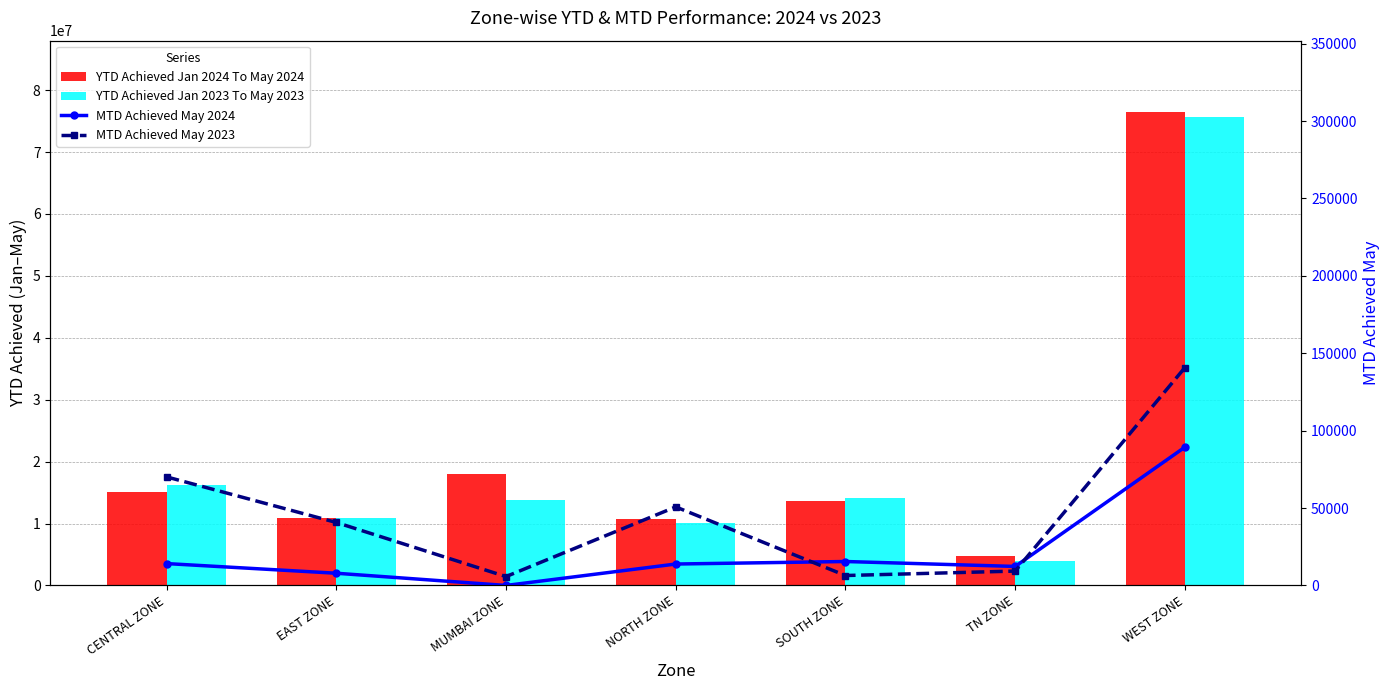

How many data points does each series have?

7